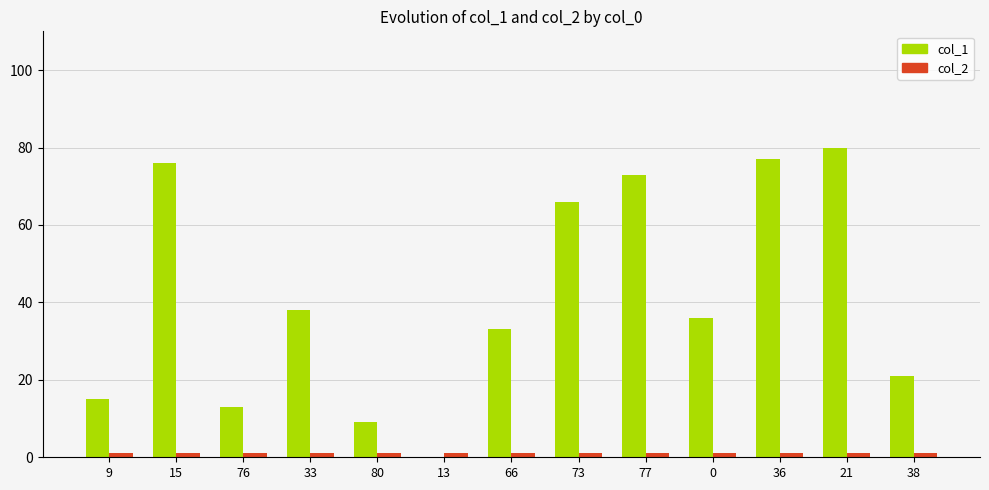

The col_1 series shows 41 at 21. True or false?

False